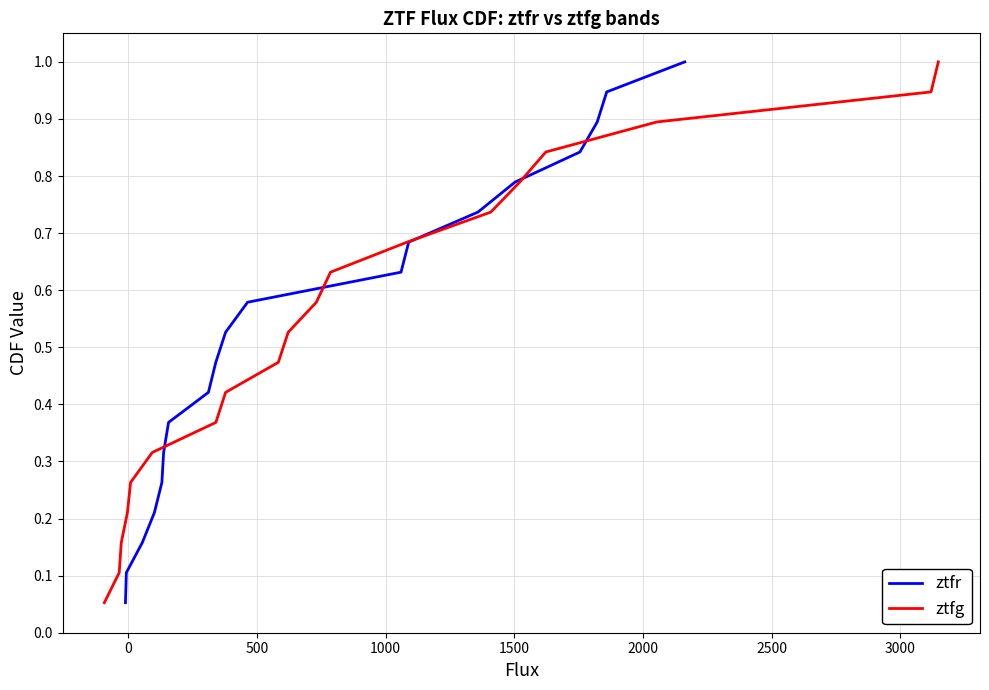

Reading left to right, extract all data points from this chart.

ztfr: 0.1	0.1	0.2	0.2	0.3	0.3	0.4	0.4	0.5	0.5	0.6	0.6	0.7	0.7	0.8	0.8	0.9	0.9	1.0
ztfg: 0.1	0.1	0.2	0.2	0.3	0.3	0.4	0.4	0.5	0.5	0.6	0.6	0.7	0.7	0.8	0.8	0.9	0.9	1.0